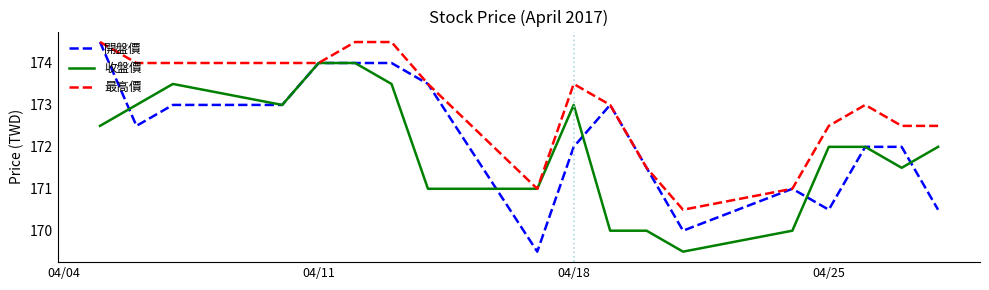

List the series in order of their overall mean, lowest first.

收盤價, 開盤價, 最高價